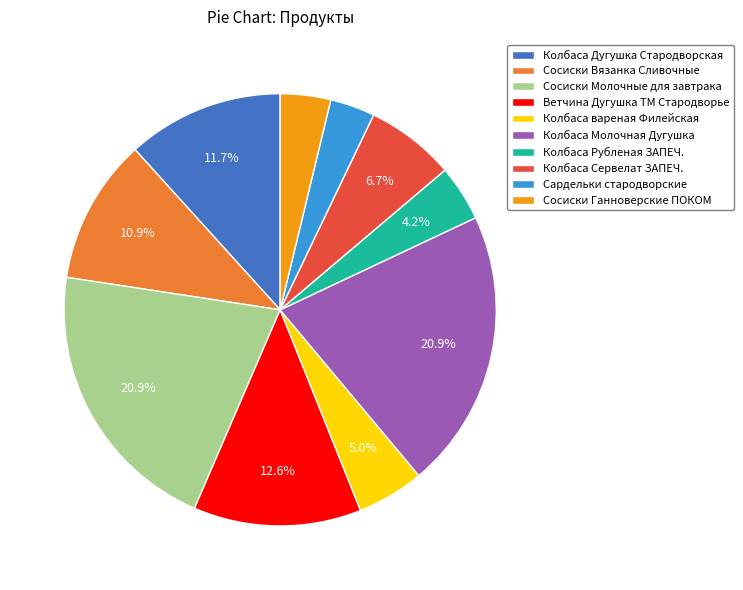

Is the sum of Колбаса Молочная Дугушка and Колбаса Рубленая ЗАПЕЧ. greater than half?

No